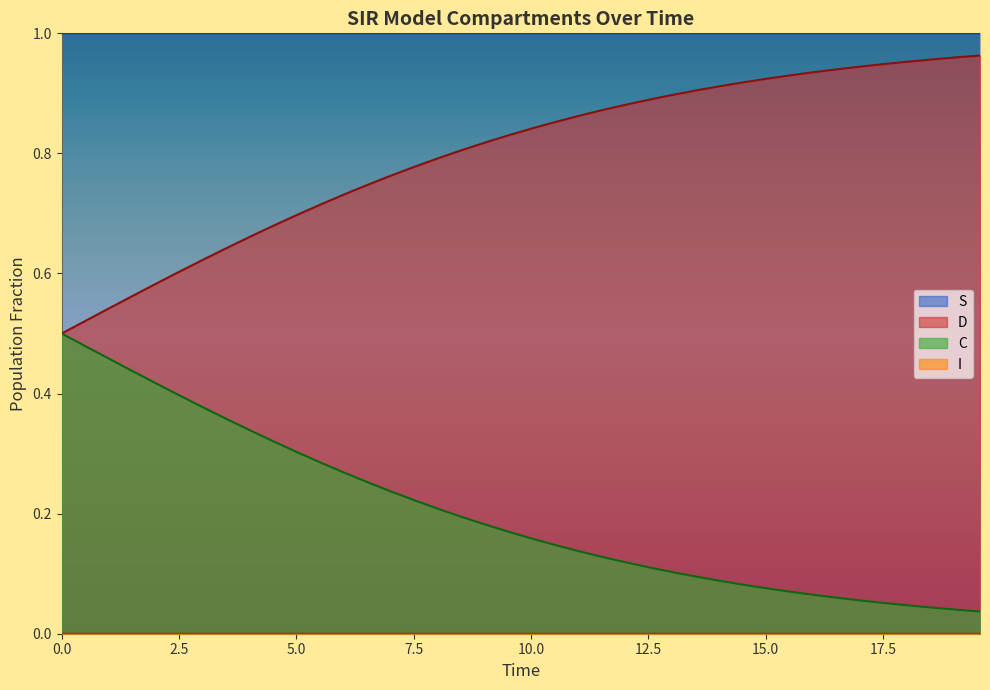

Which series has the largest total across all categories?

S